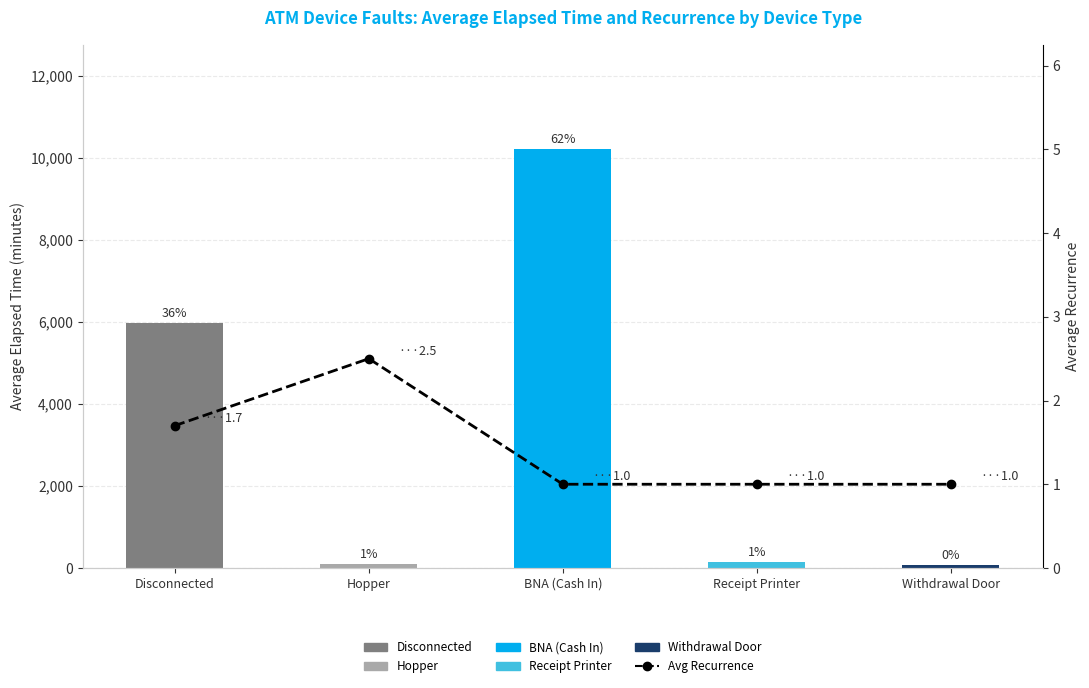

Rank the series at Receipt Printer from lowest to highest value.

Avg Recurrence, Avg Elapsed Time (min)